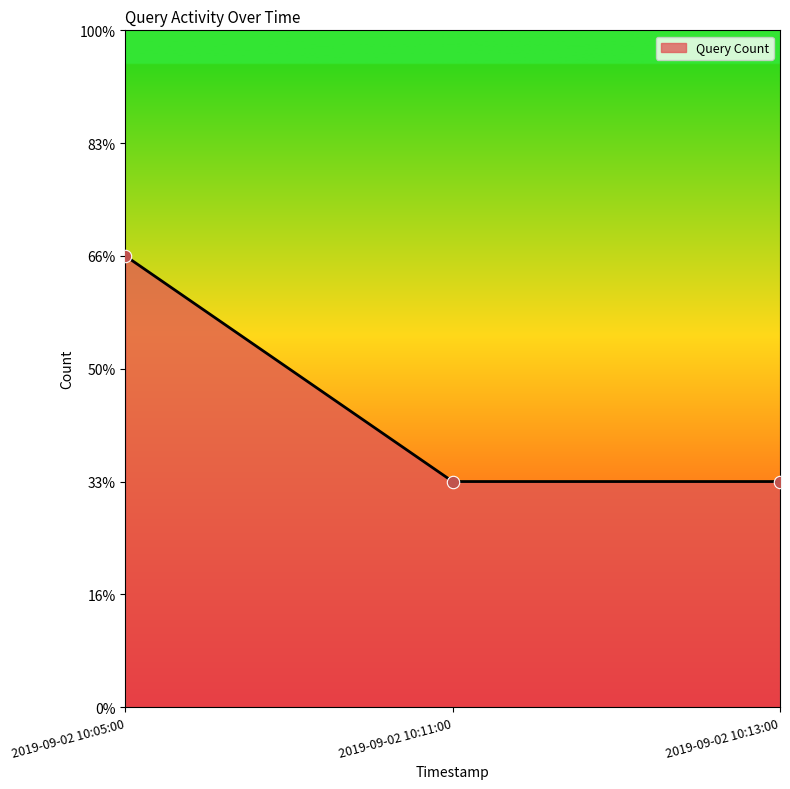

Which has a higher value, 2019-09-02 10:13:00 or 2019-09-02 10:11:00?

2019-09-02 10:13:00